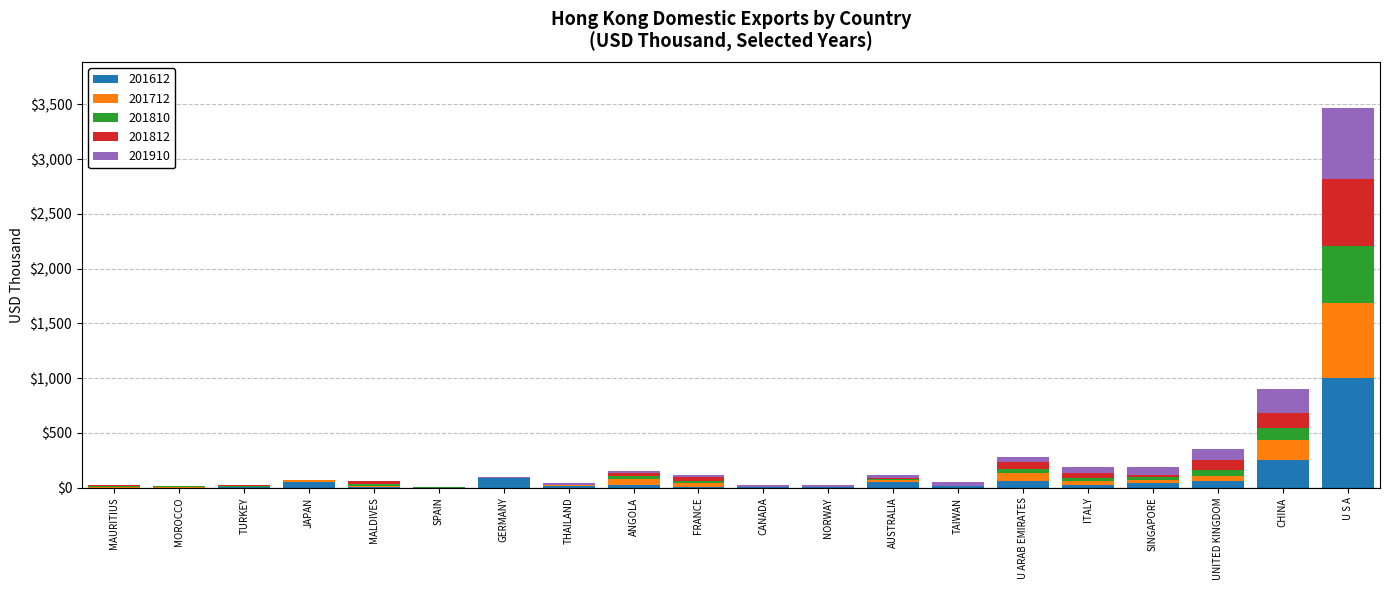

What is the highest value of the 201612 series?

1004.6